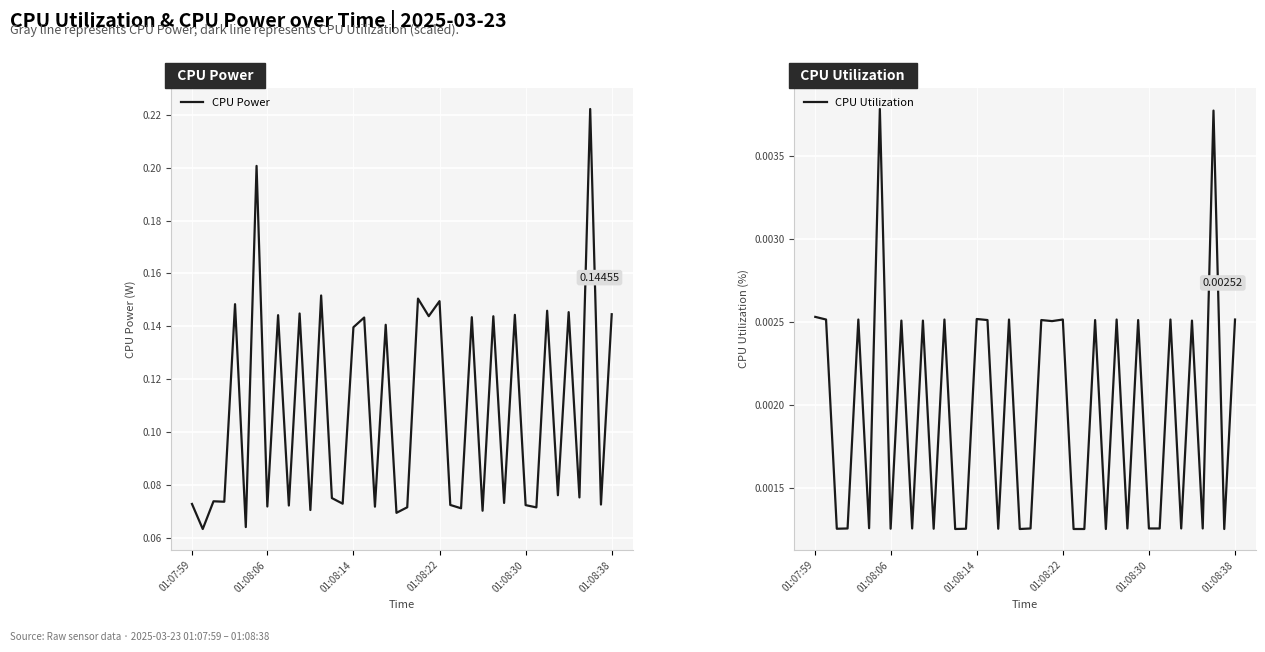

True or false: CPU Utilization and CPU Power cross at least once.

False